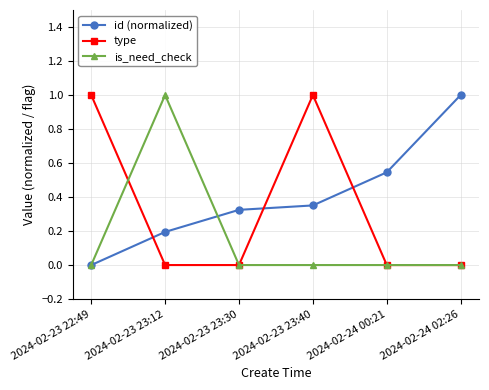

Which series ends up on top after the final intersection of id (normalized) and type?

id (normalized)